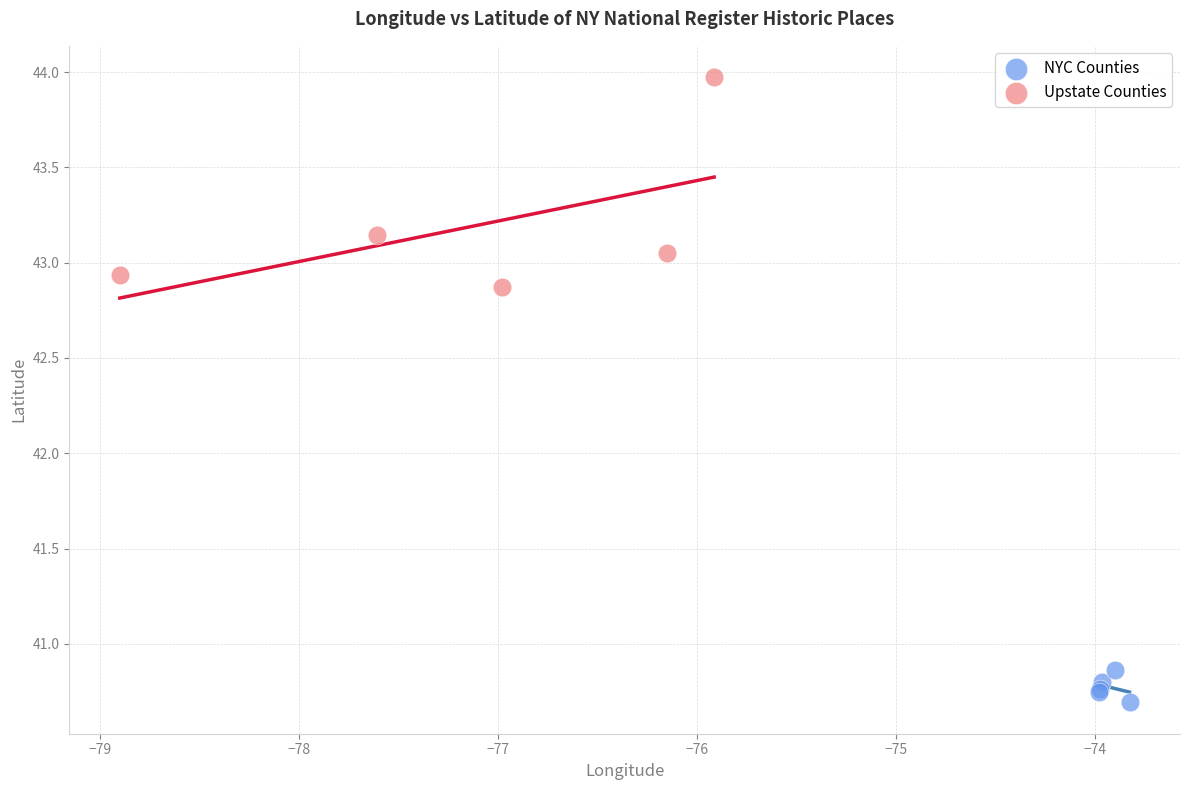

Which series contains the lowest Y value?

NYC Counties